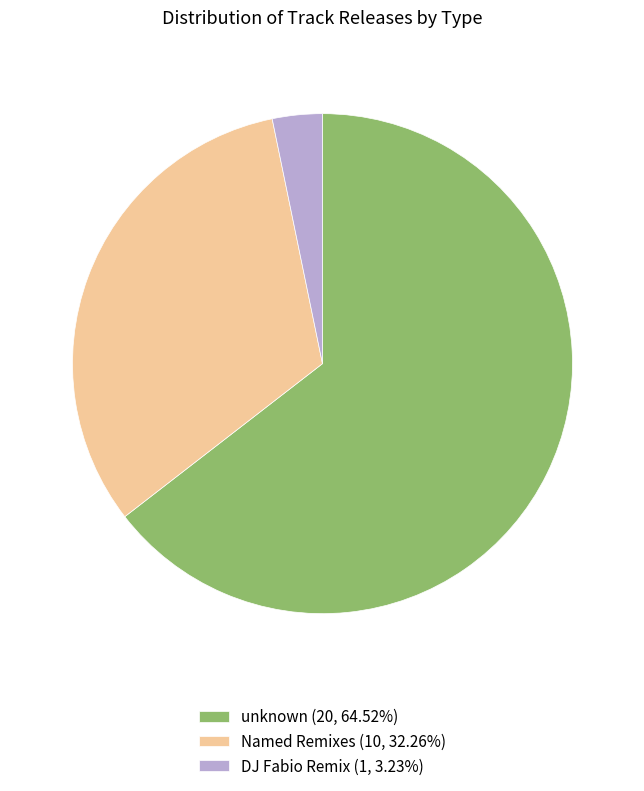

How many segments does this pie chart have?

3